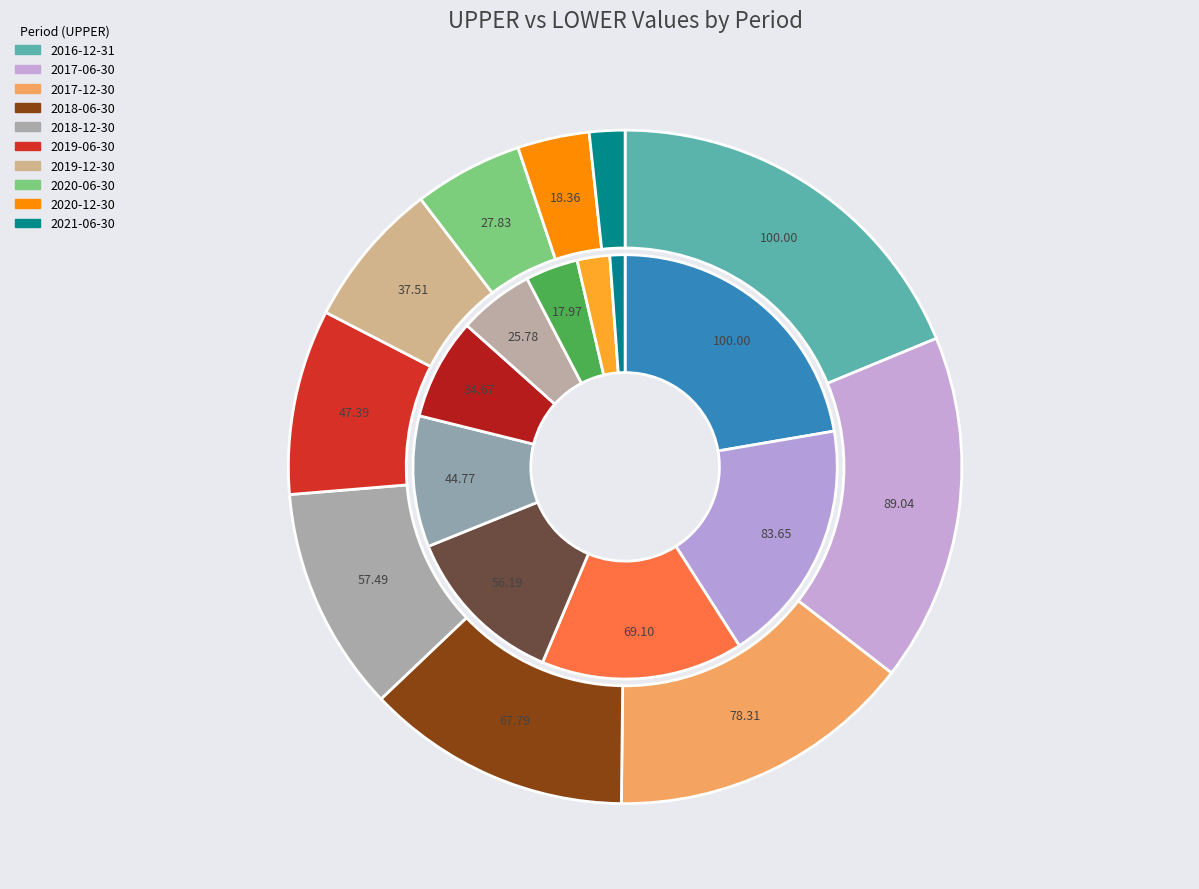

To the nearest percent, what percentage of the pie is 2016-12-31?

19%